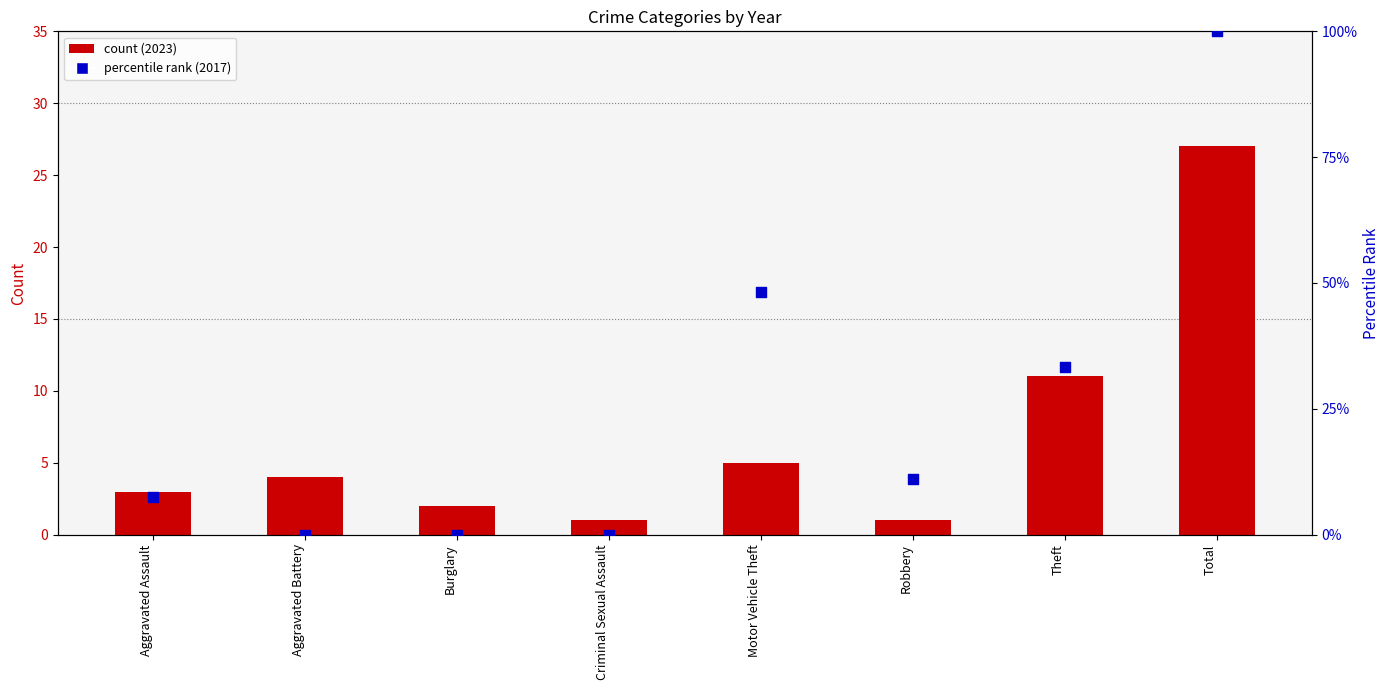

Between Motor Vehicle Theft and Aggravated Assault, which is larger?

Motor Vehicle Theft